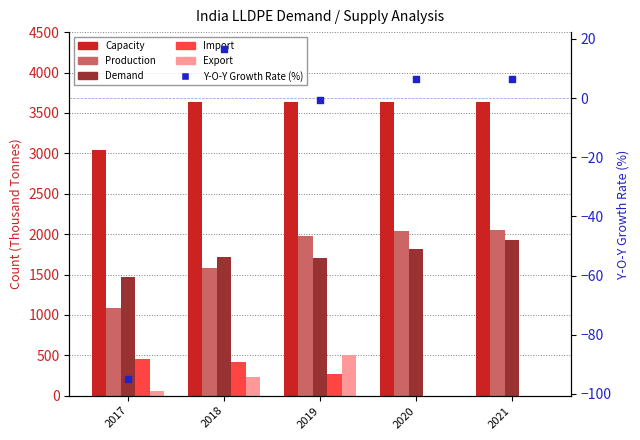

Is the value of Export at 2020 greater than the value of Import at 2019?

No